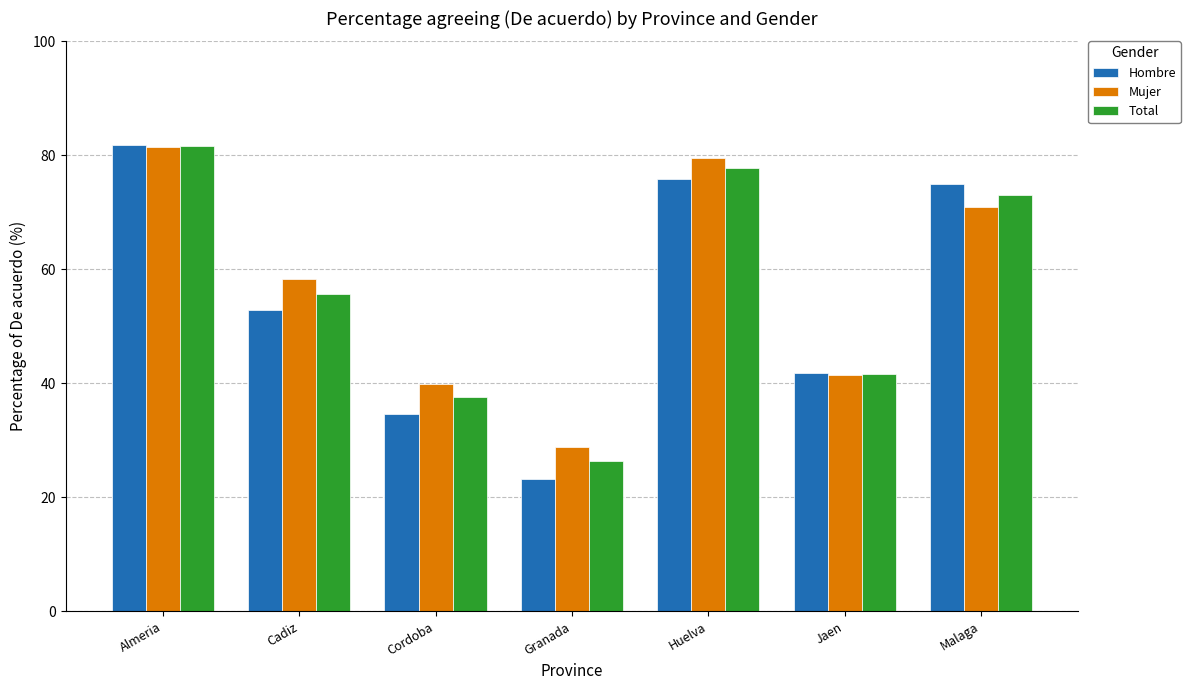

What is the total value across all series at Malaga?

219.0